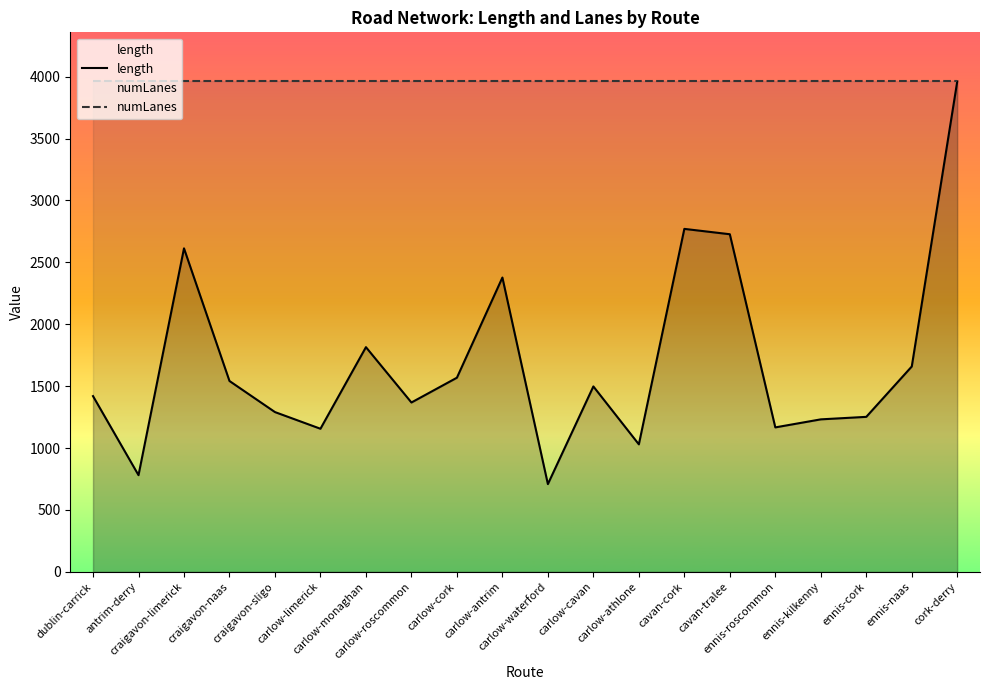

Does the chart display data point markers on the line(s)?

No